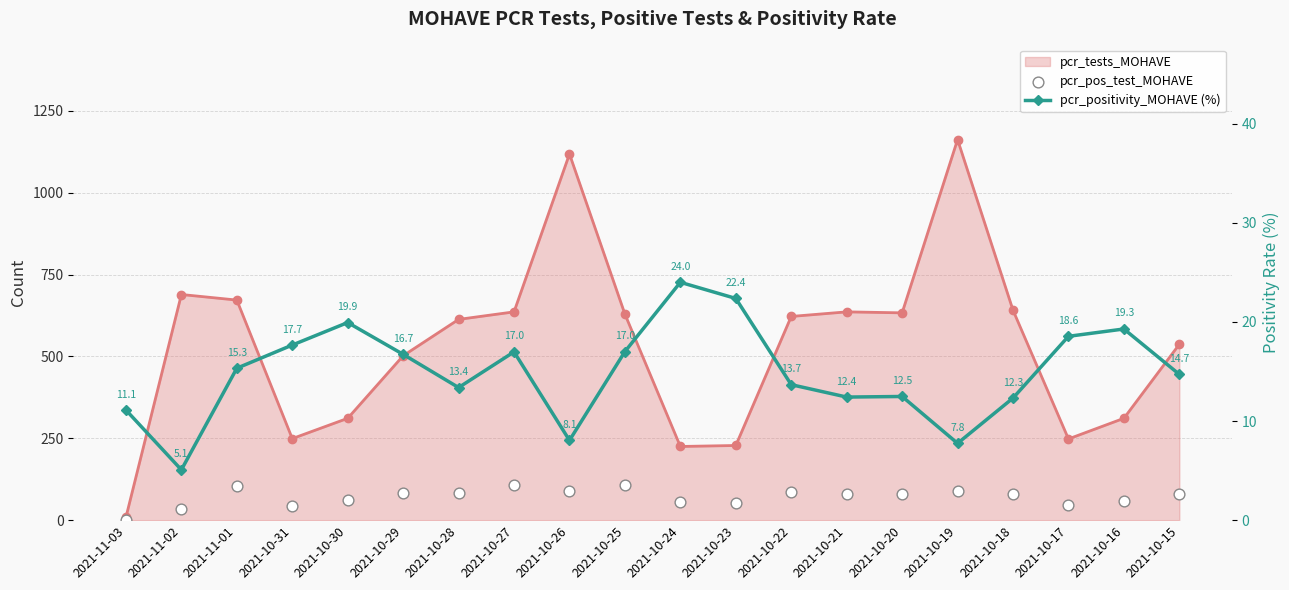

Which series reaches the maximum Y coordinate?

pcr_pos_test_MOHAVE